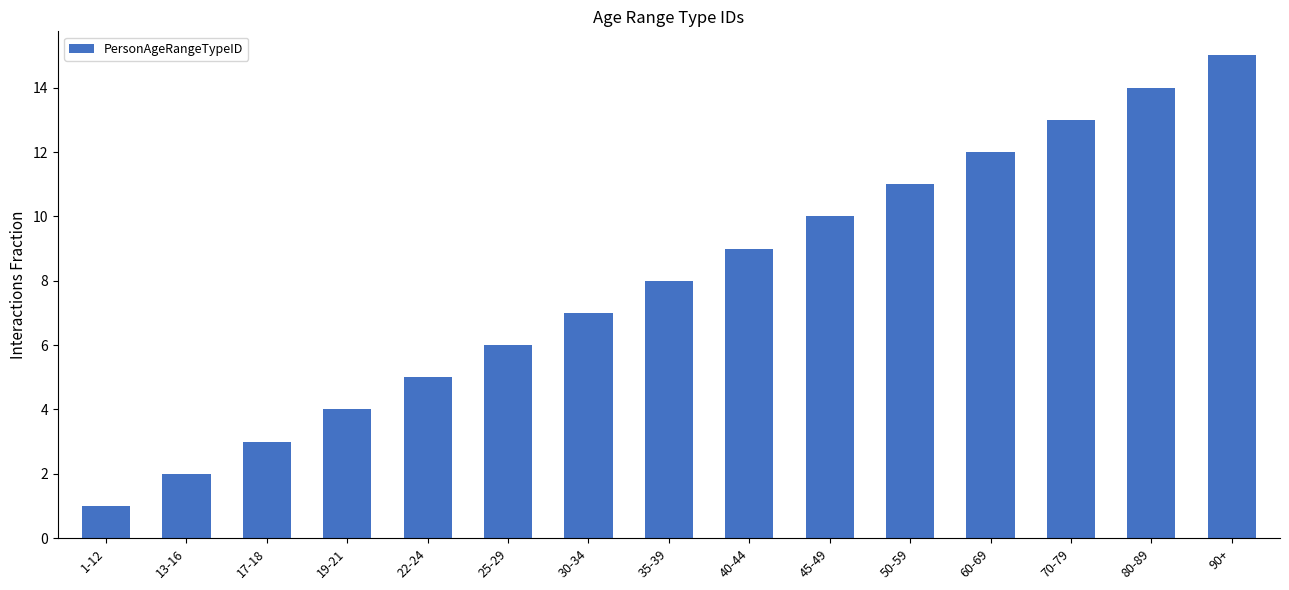

The chart shows a value of 3 at 90+. True or false?

False